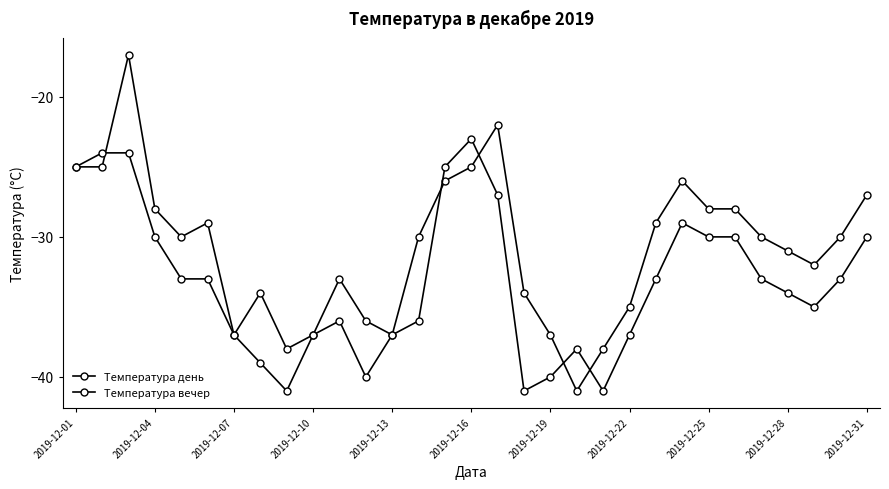

List the series in order of their peak value, highest first.

Температура день, Температура вечер